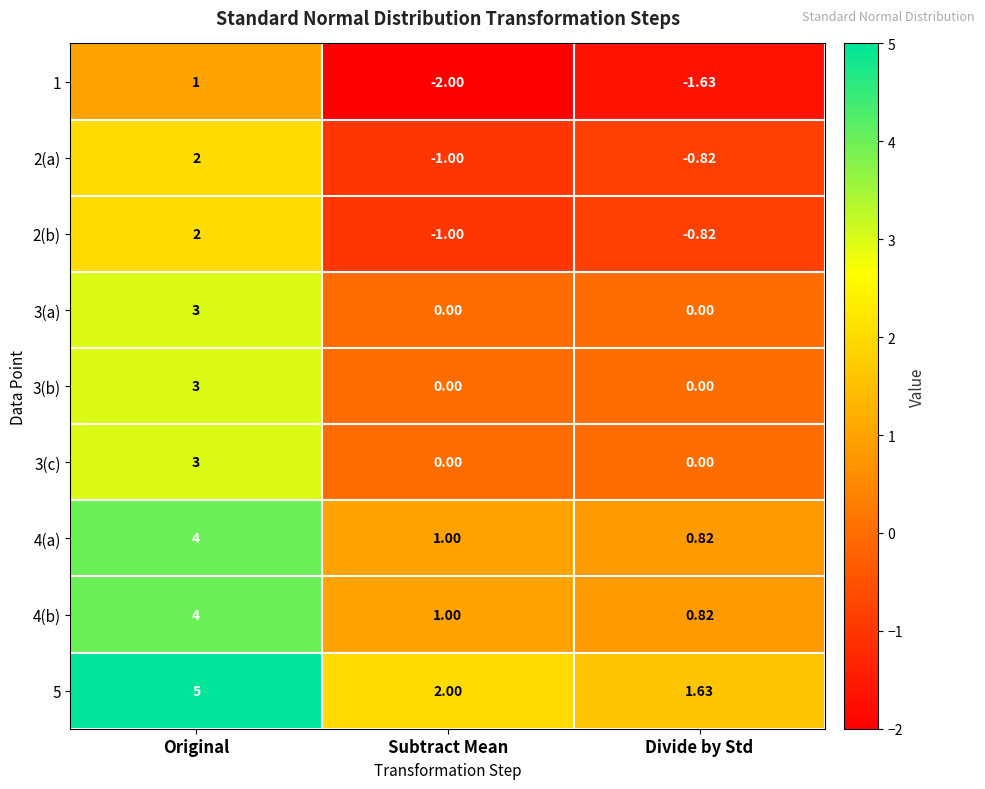

How many negative values does the 2(b) series have?

2